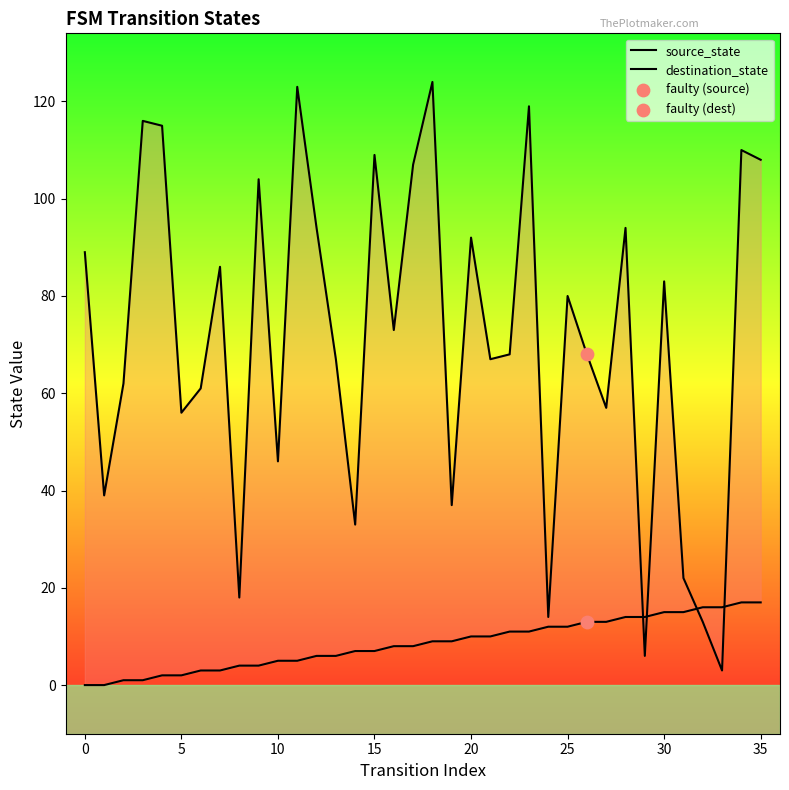

Is the value of source_state at 30 greater than the value of destination_state at 22?

No